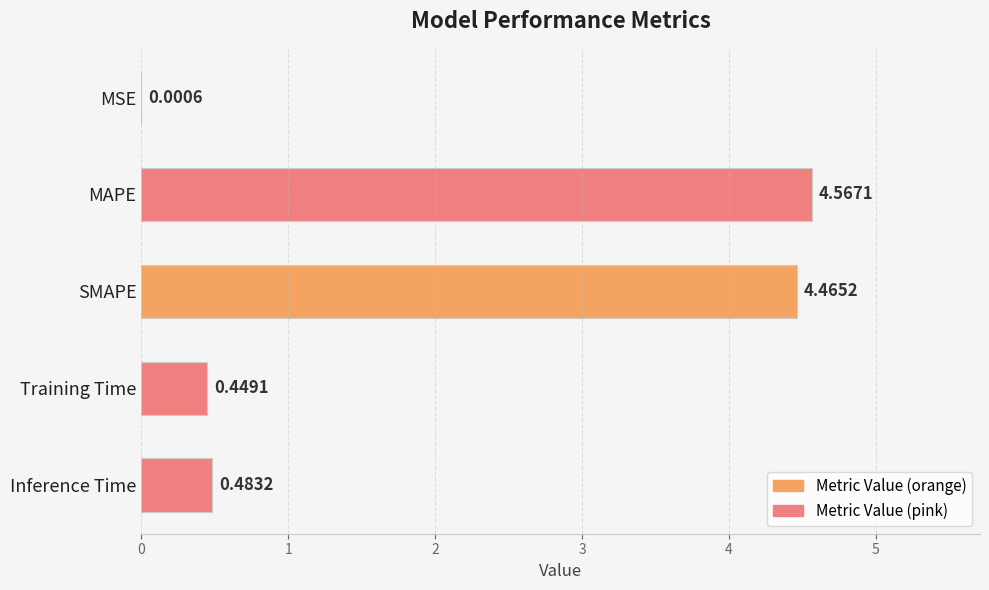

What is the sum of all values?

10.0